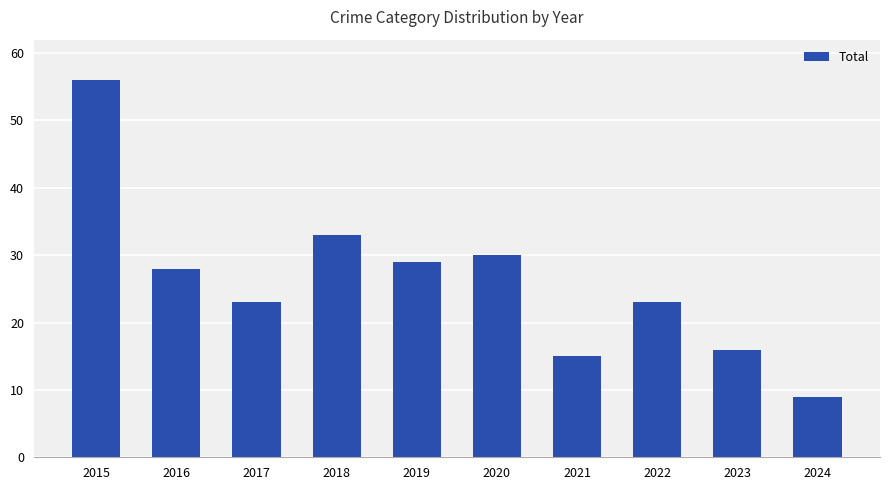

What is the average value?

26